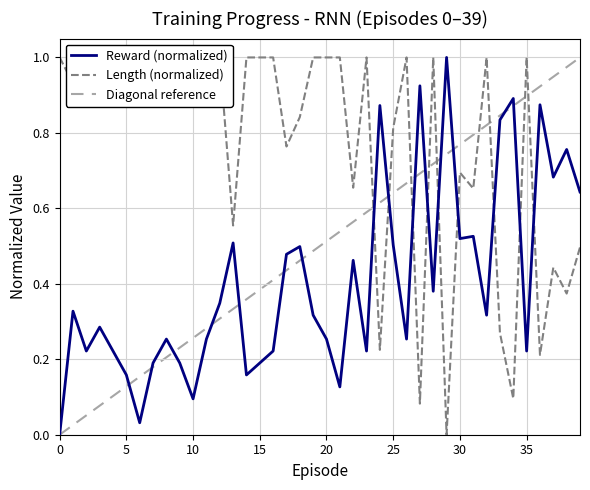

Count the number of categories in the chart.

40